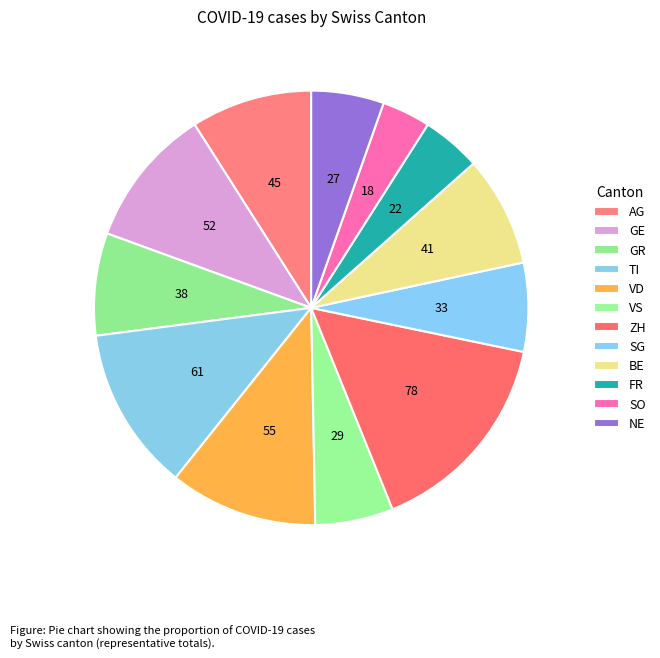

How many slices are in this pie chart?

12